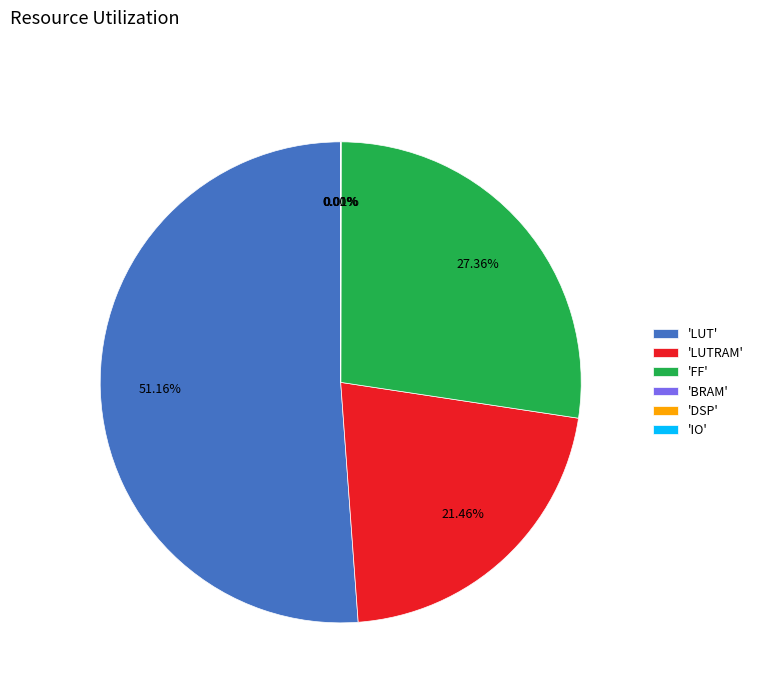

Does any single category account for the majority?

Yes